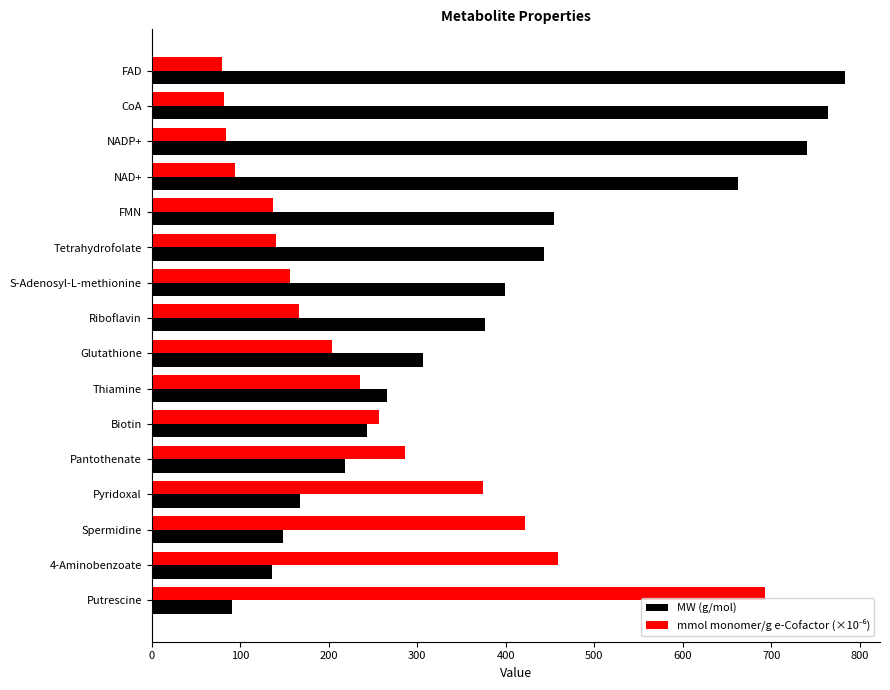

What is the difference between the maximum and minimum values in the MW (g/mol) series?

693.4